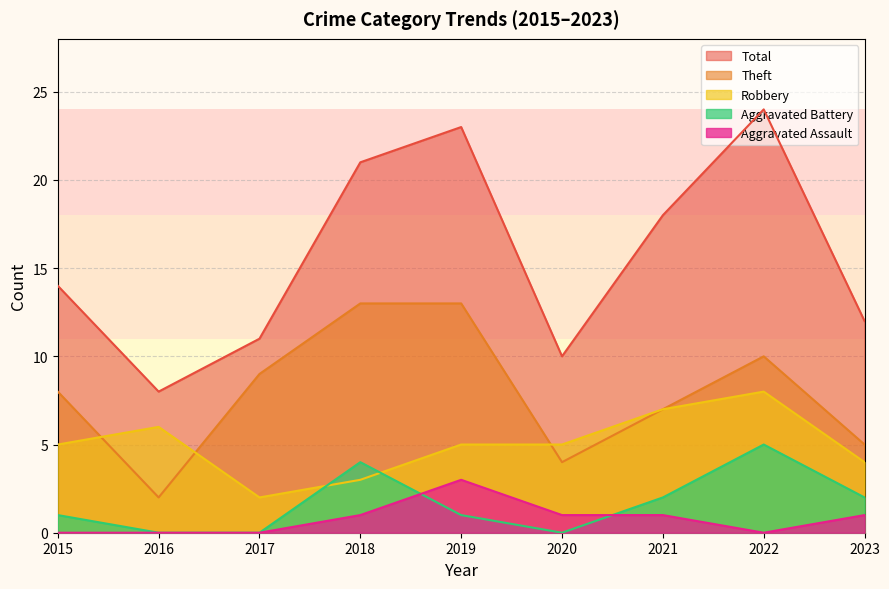

True or false: Robbery and Aggravated Assault intersect in this chart.

False